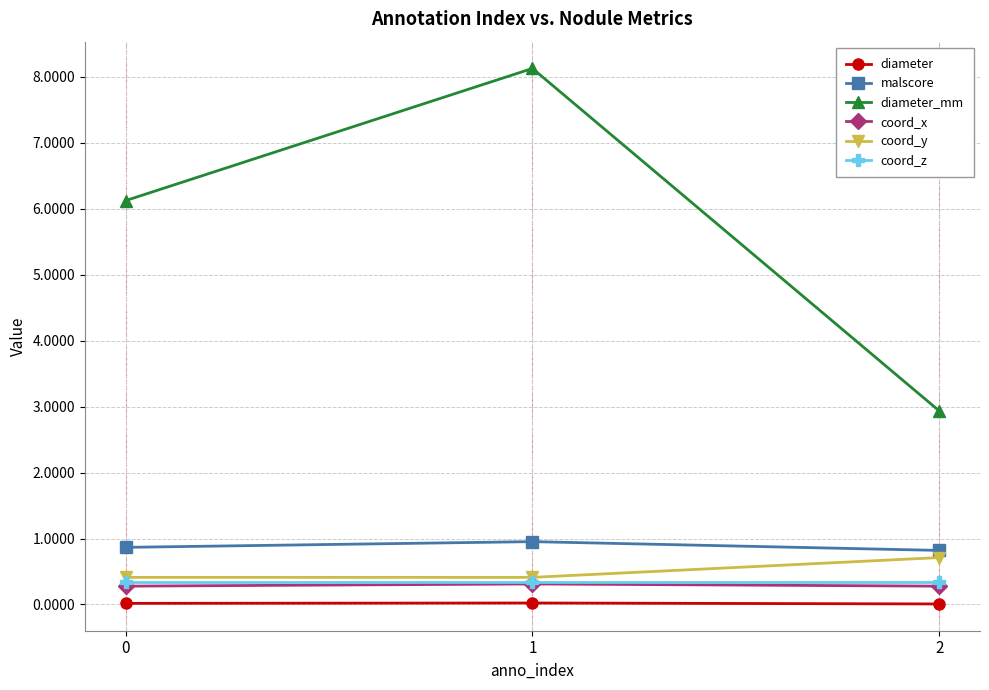

Which series has the largest total across all categories?

diameter_mm